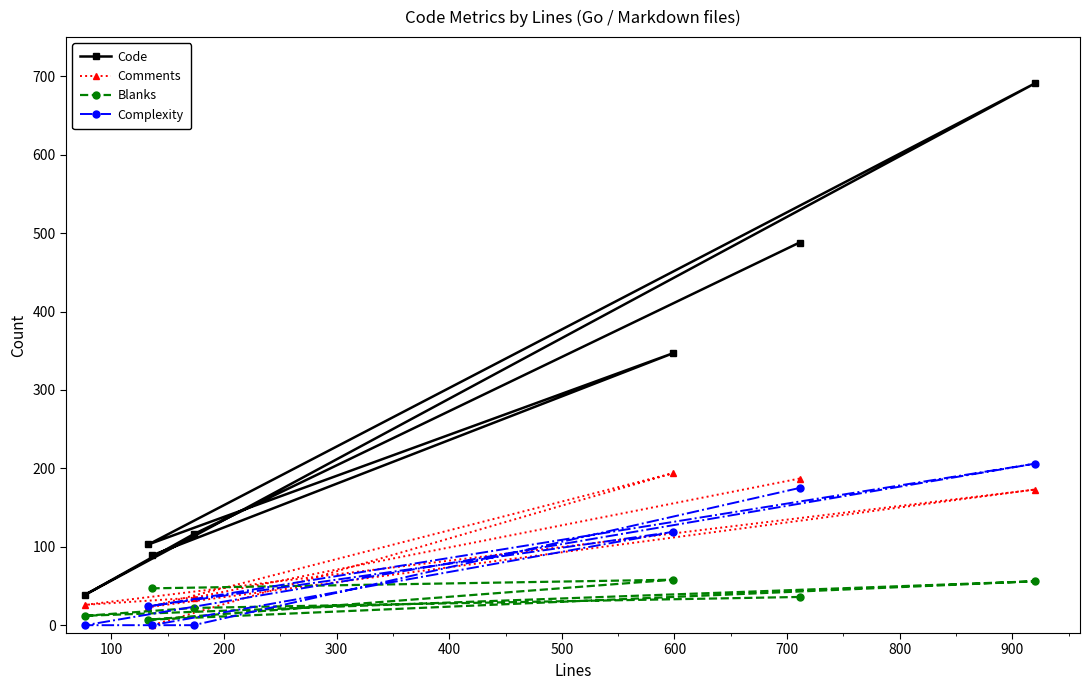

What is the maximum value shown in the chart?

691